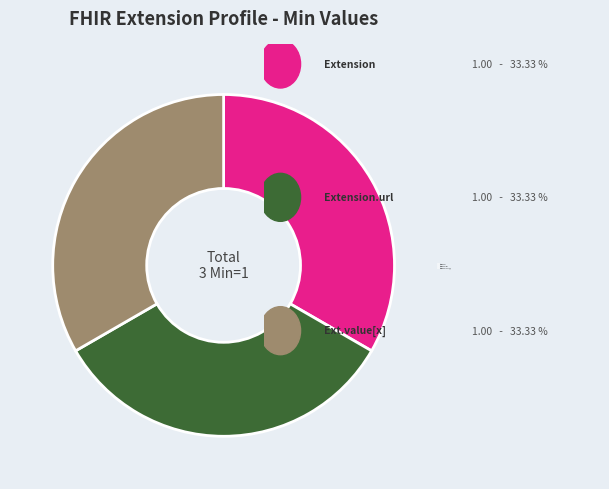

The Extension.url slice represents 41% of the pie. True or false?

False